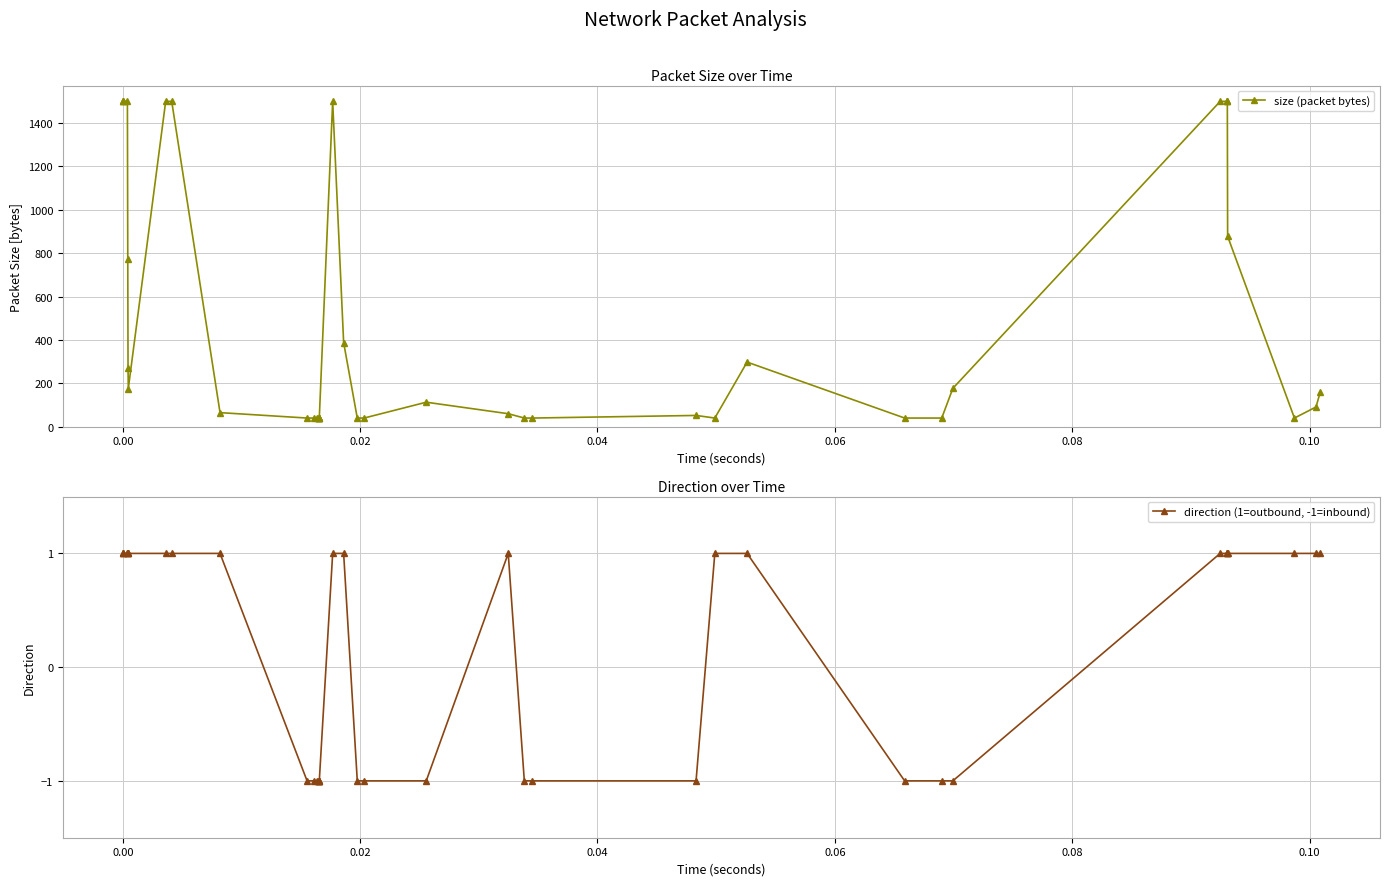

True or false: direction (1=outbound, -1=inbound) has more than 0 points higher than both neighbors.

True